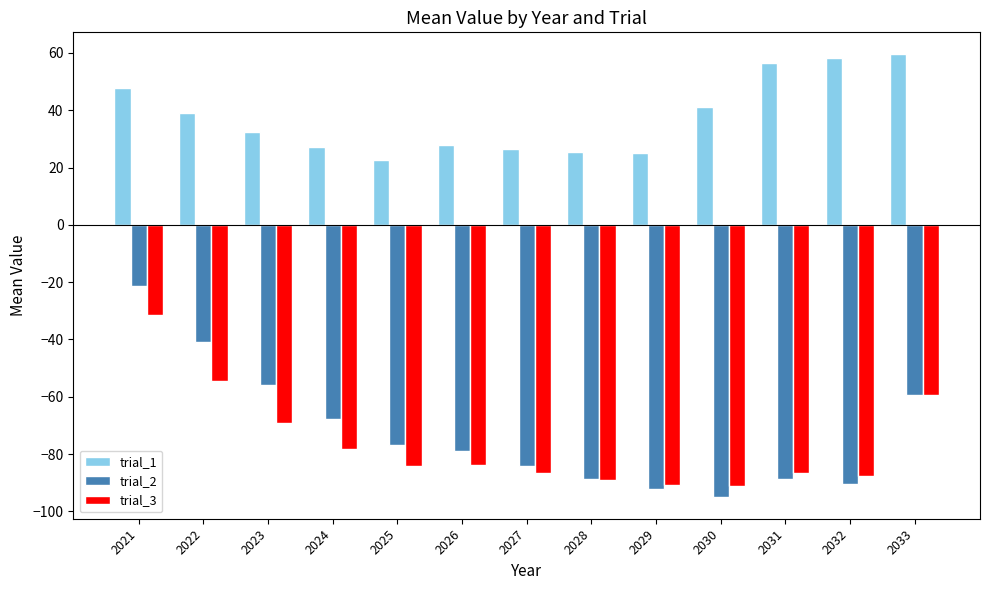

The value of trial_3 at 2022 is -54.7. True or false?

True